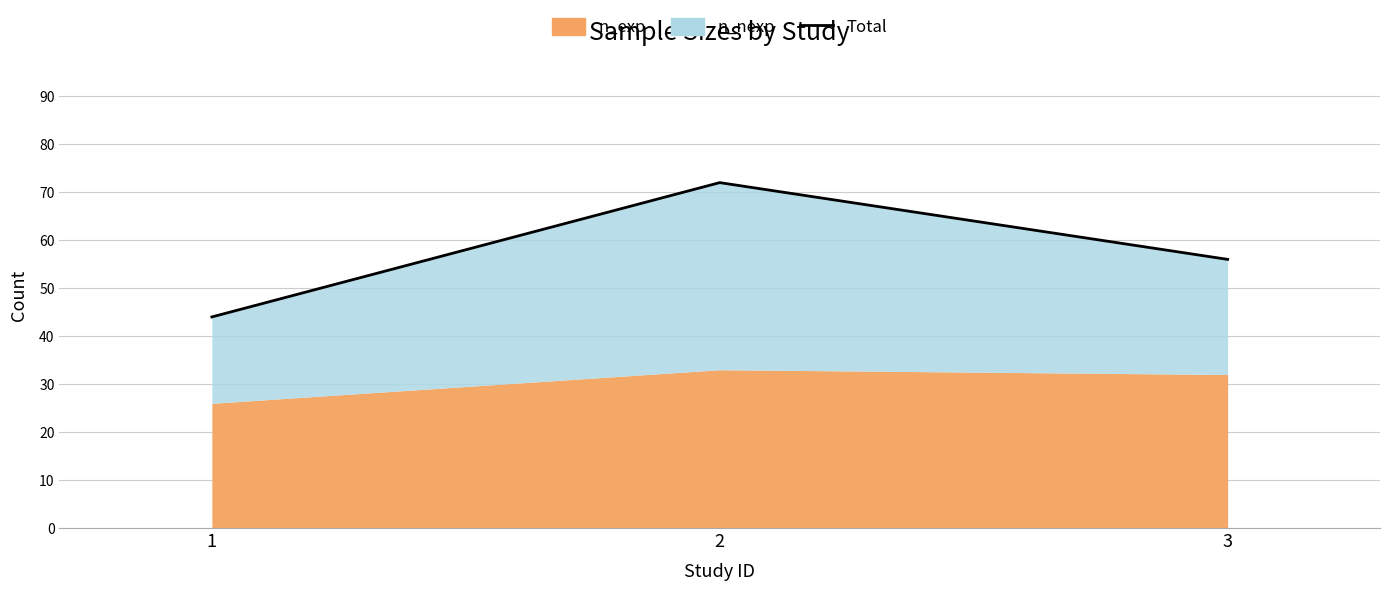

What is the value of the 3rd point from the left?

56